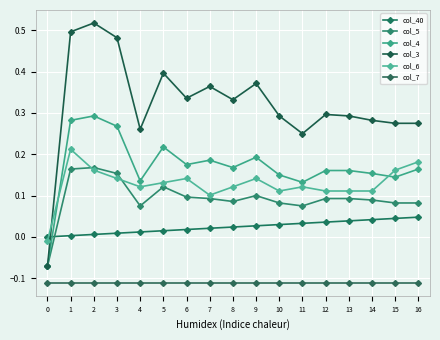

At 8, list the series in order from largest to smallest.

col_3, col_4, col_6, col_5, col_40, col_7